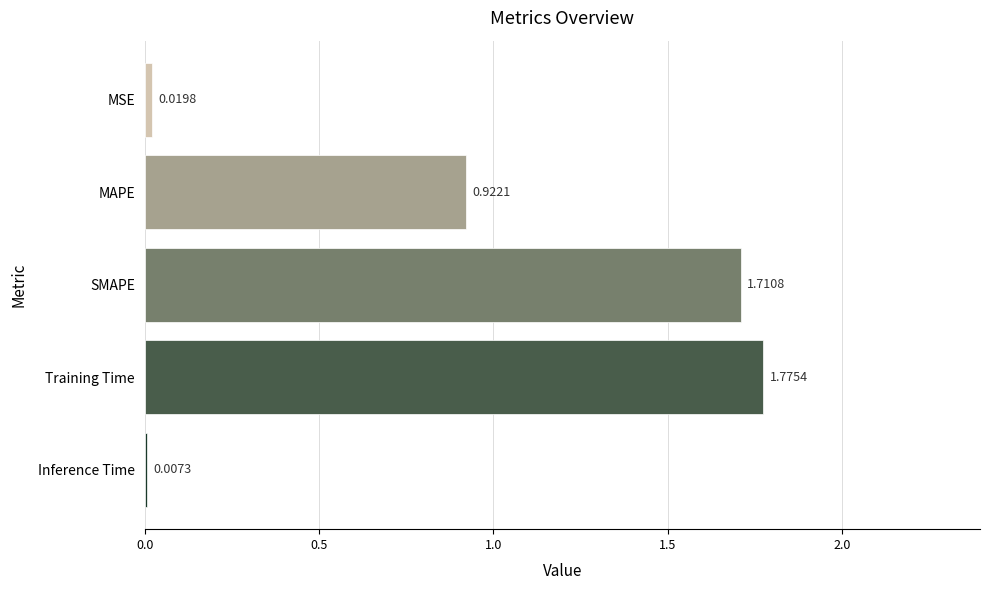

What is the change in value from MAPE to Inference Time?

-0.9